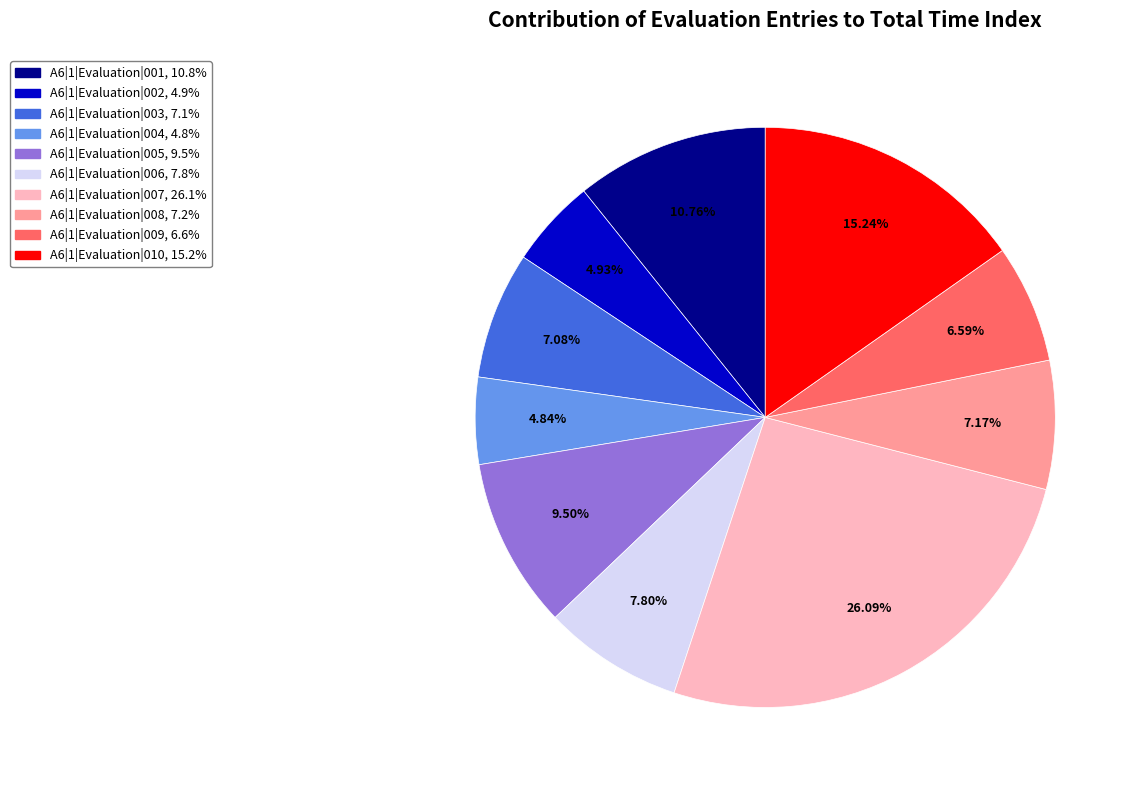

The A6|1|Evaluation|004 slice represents 5% of the pie. True or false?

True